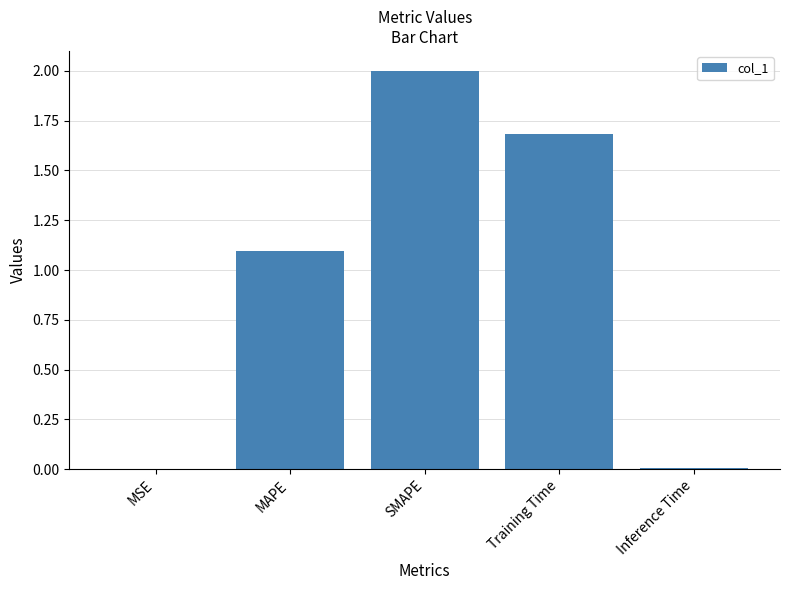

Count the number of data series in this chart.

1